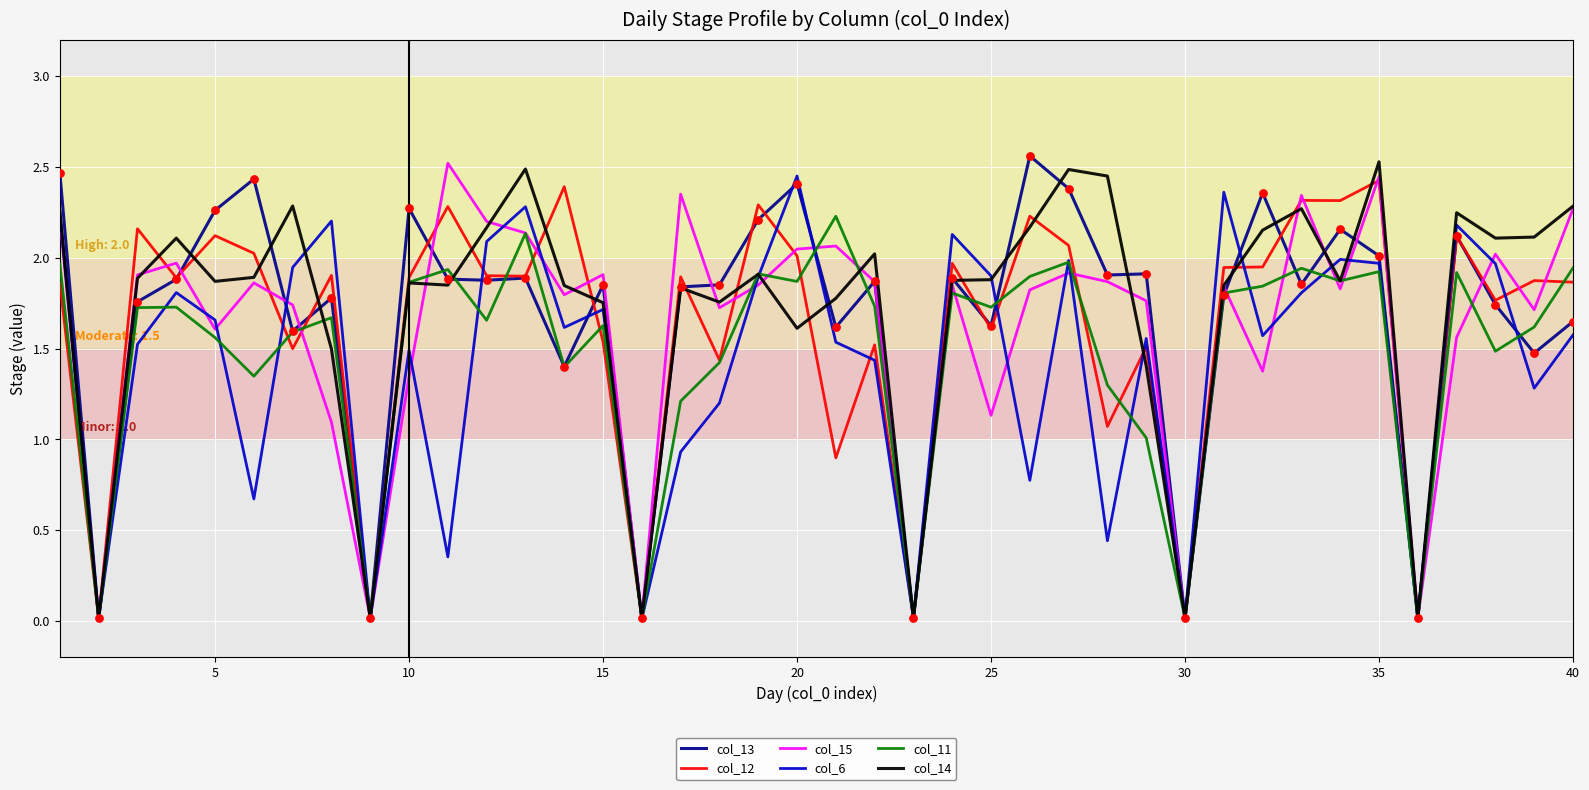

What are all the series names shown in the legend?

col_13, col_12, col_15, col_6, col_11, col_14